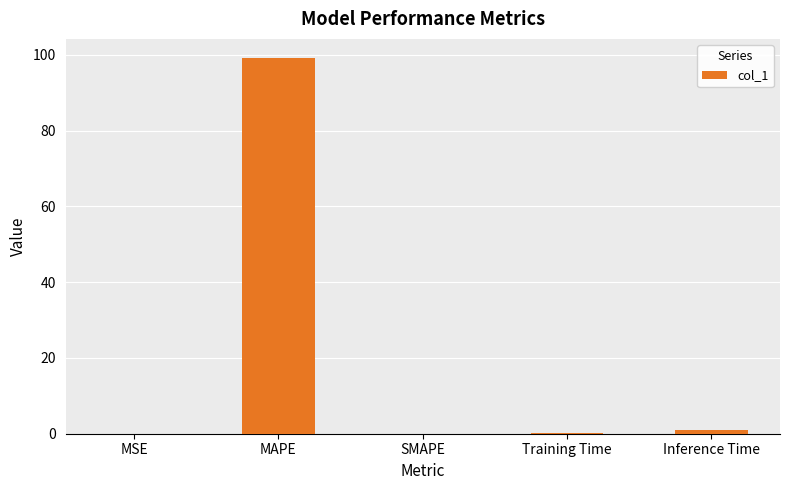

What is the sum of the values at MAPE and MSE?

99.3